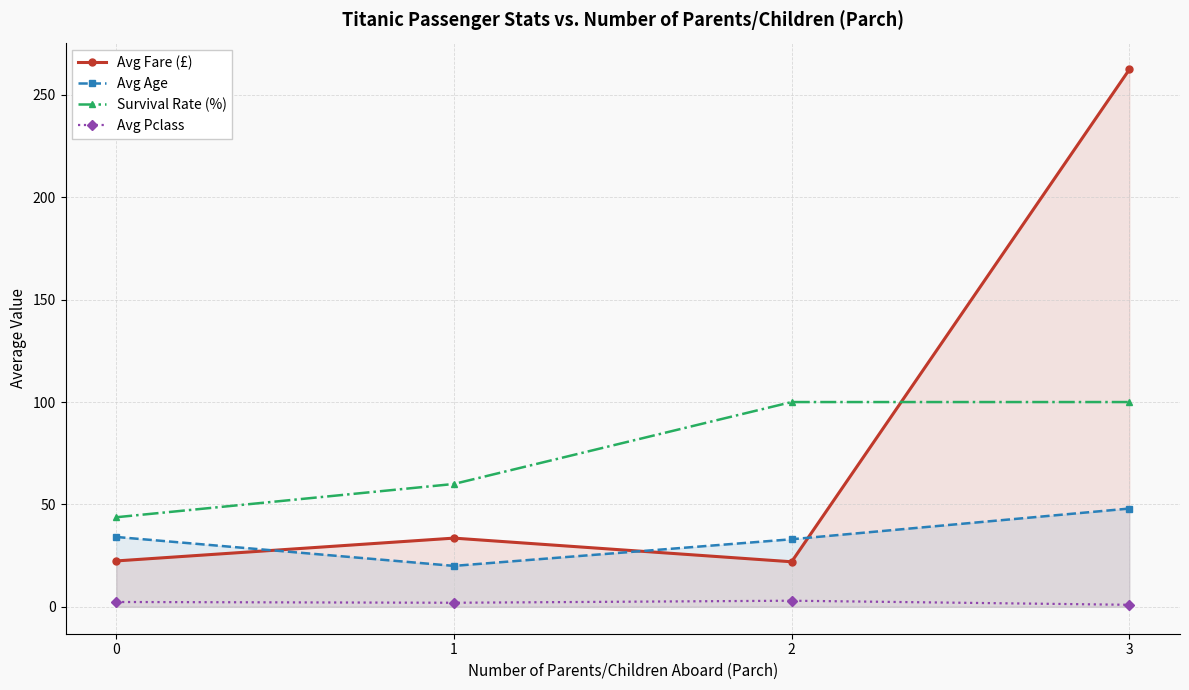

True or false: Avg Pclass and Avg Fare (£) intersect in this chart.

False